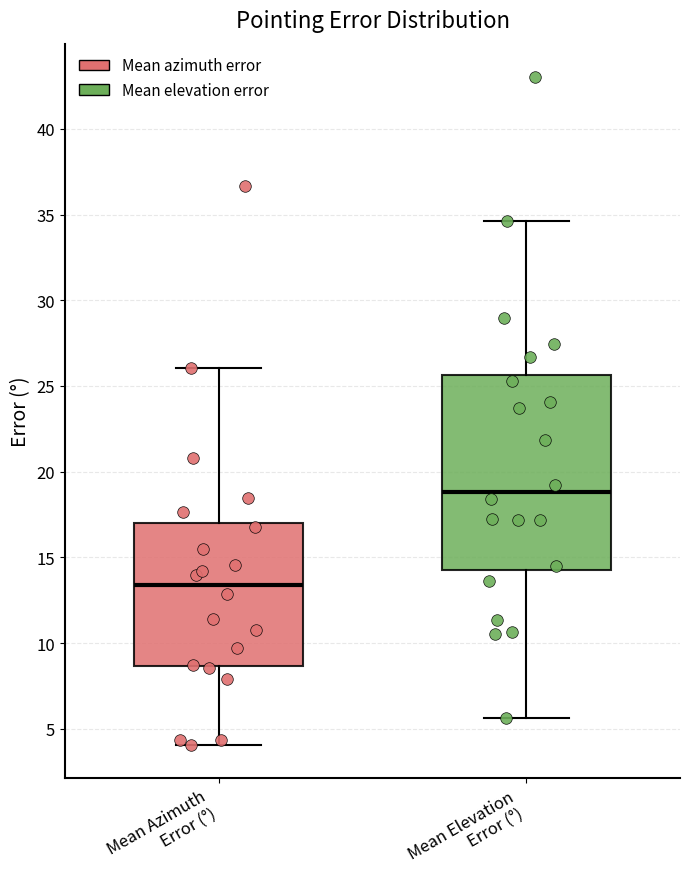

Which box has the lowest median line?

Mean Azimuth Error (°)